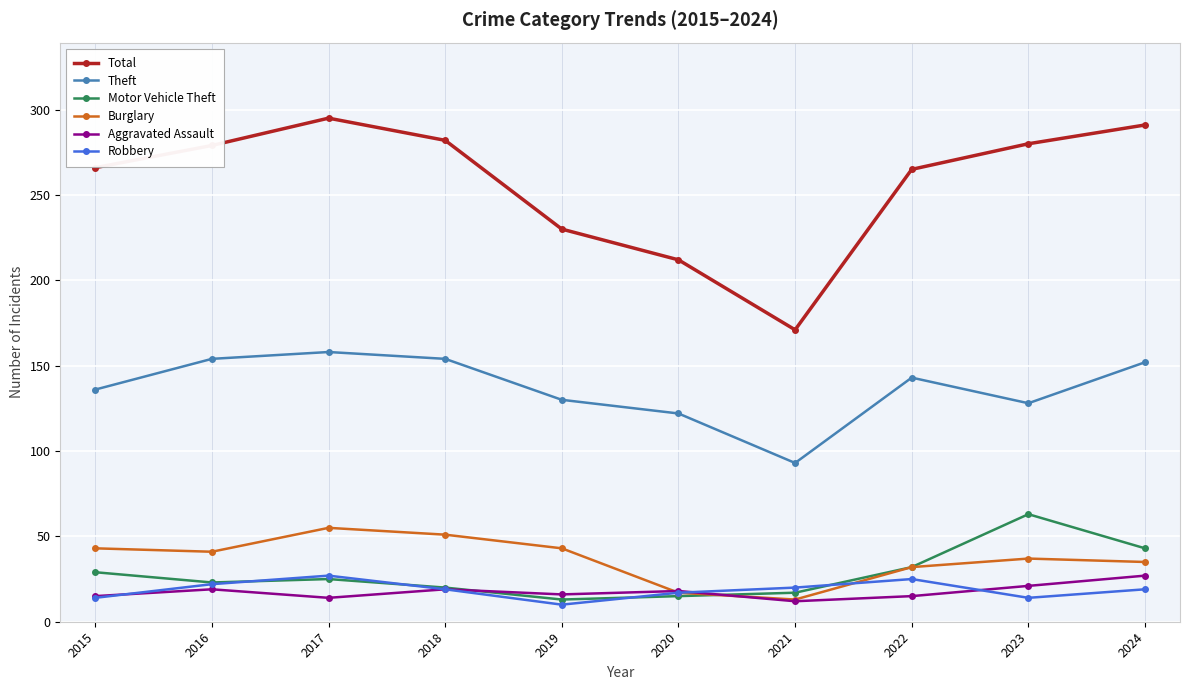

True or false: Aggravated Assault and Total intersect in this chart.

False